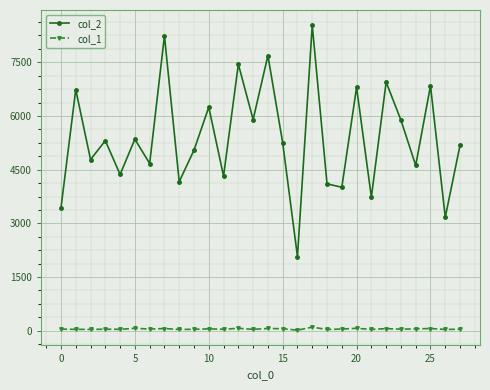

What is the smallest value displayed?

16